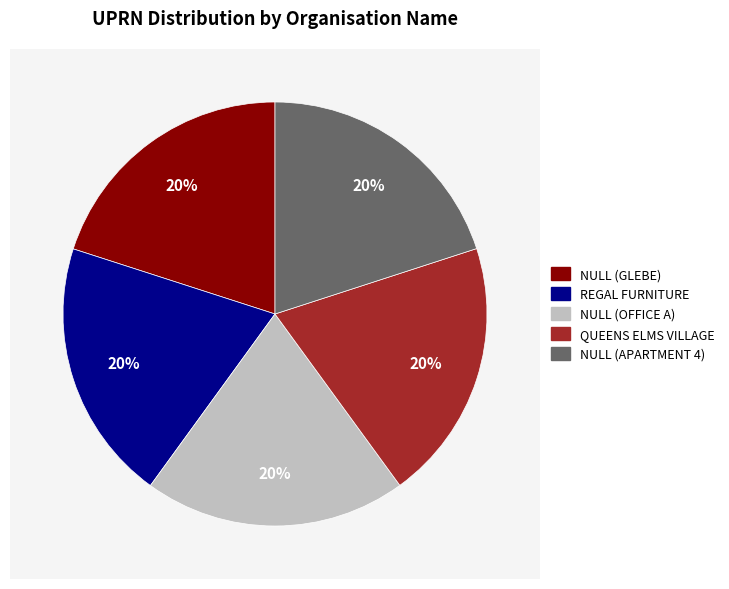

Which category has the smallest portion of the pie?

QUEENS ELMS VILLAGE